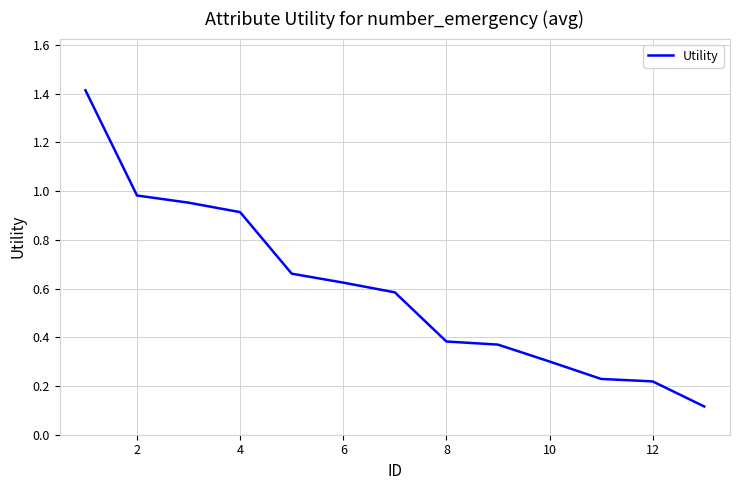

What is the sum of all values?

7.8